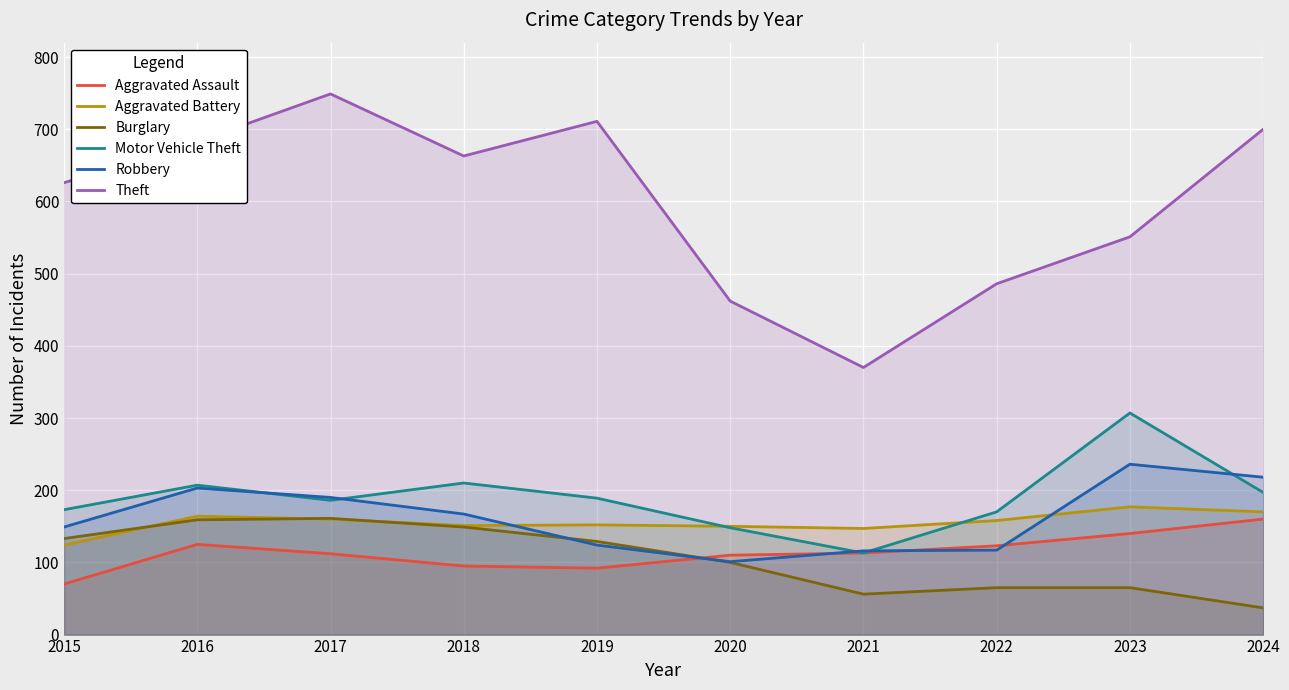

Where is the first local maximum for Robbery?

2016